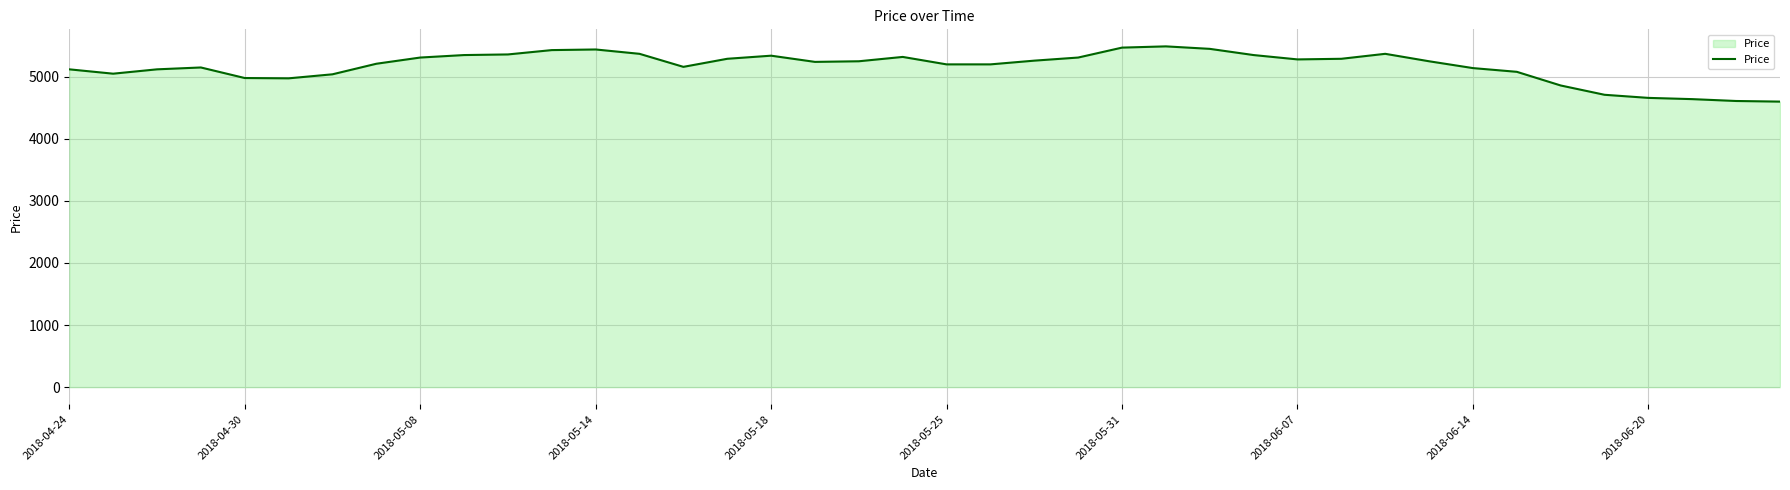

What is the difference between the maximum and minimum values?

890